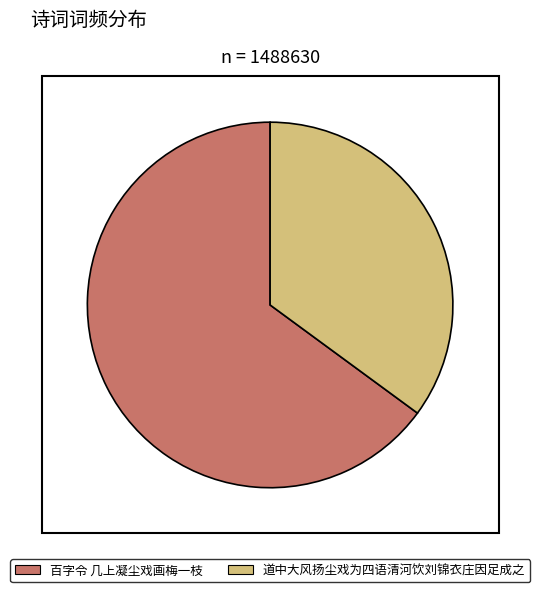

True or false: 百字令 几上凝尘戏画梅一枝 accounts for 53% of the total.

False